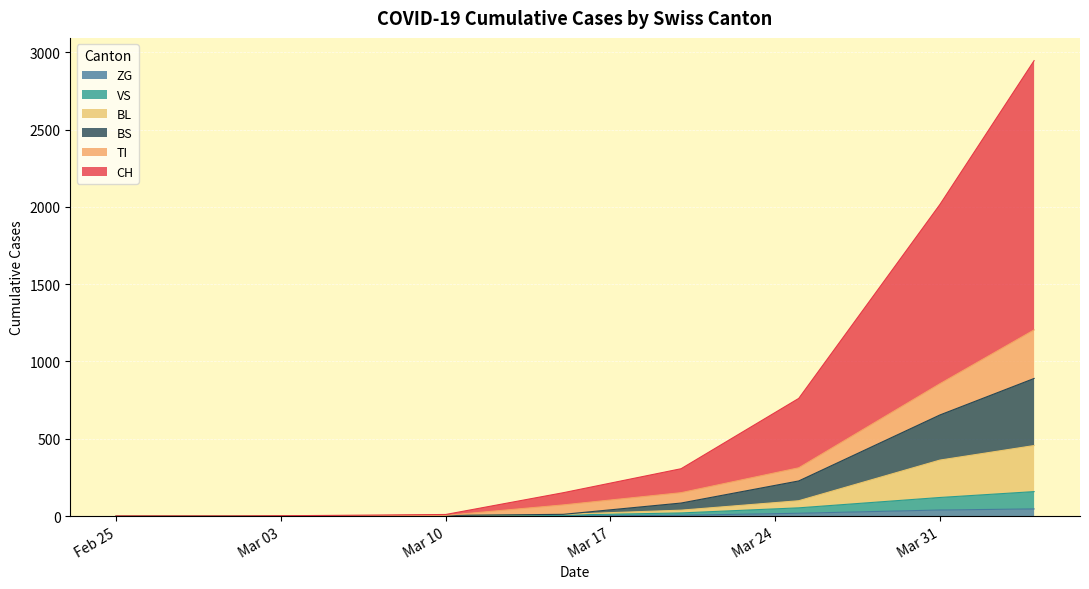

What are all the series names shown in the legend?

ZG, VS, BL, BS, TI, CH